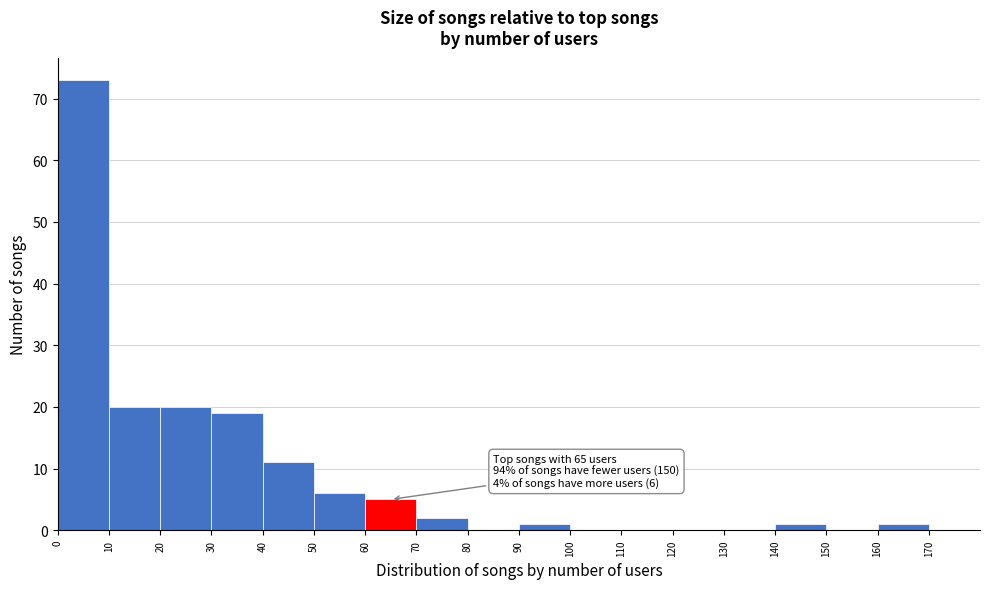

Over which range of the x-axis is the bar tallest?

0 to 10